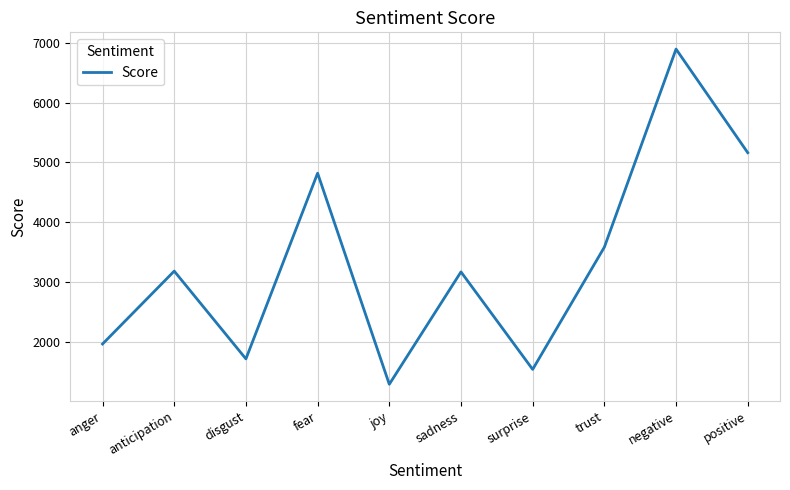

What is the sum of all values?

33317